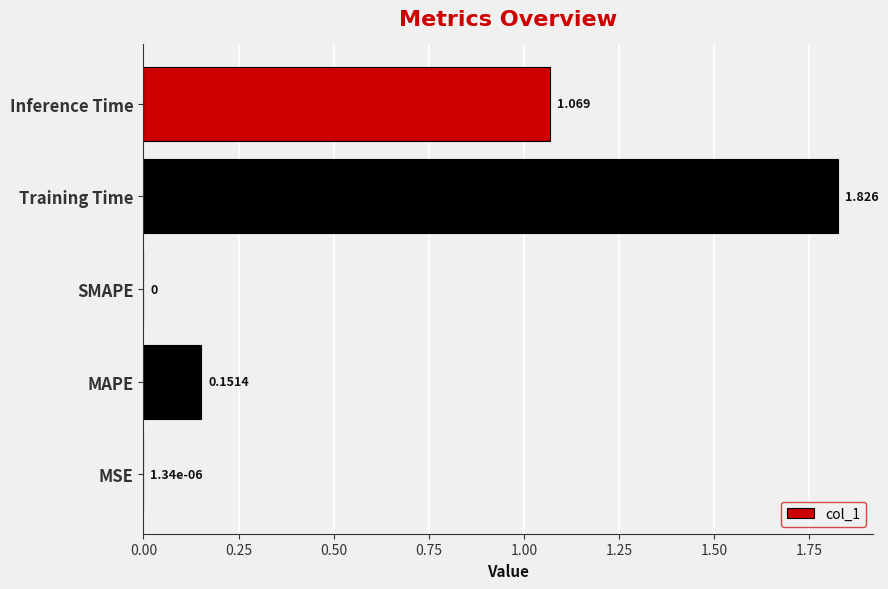

What is the average value?

0.6